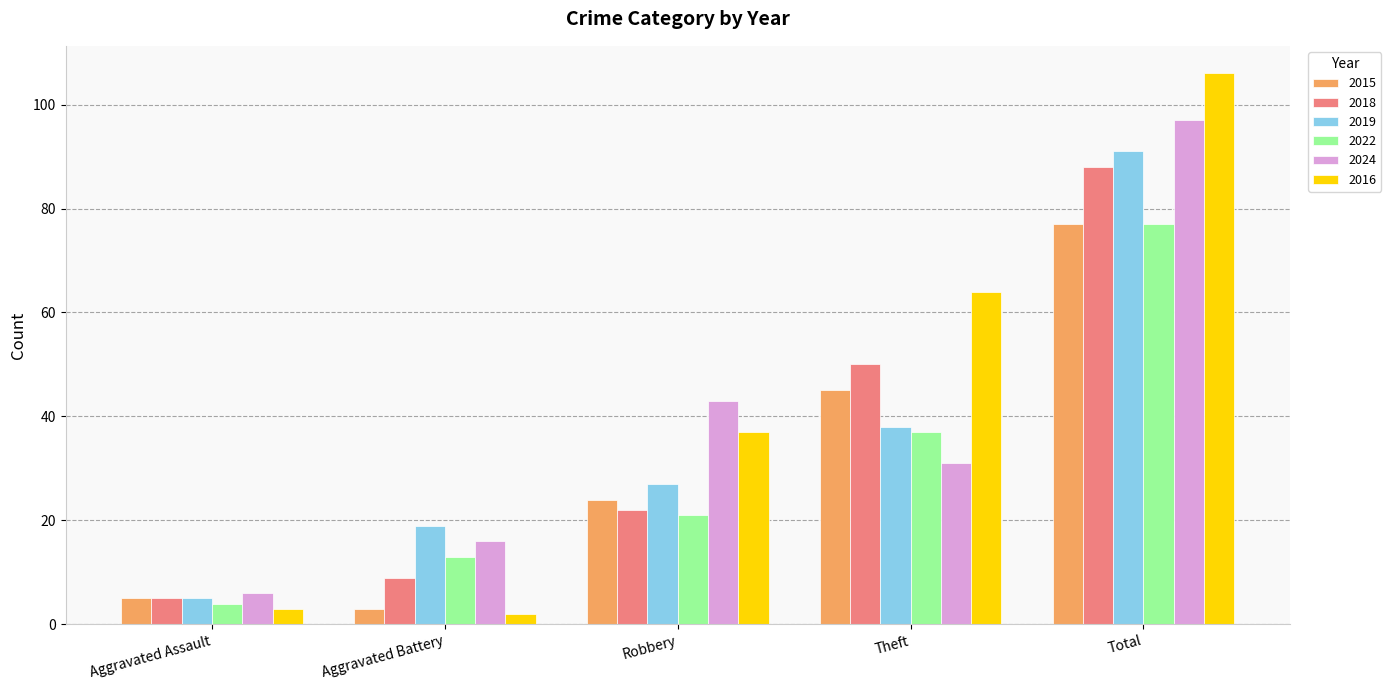

What is the difference between the second highest and second lowest values in the 2018 series?

41